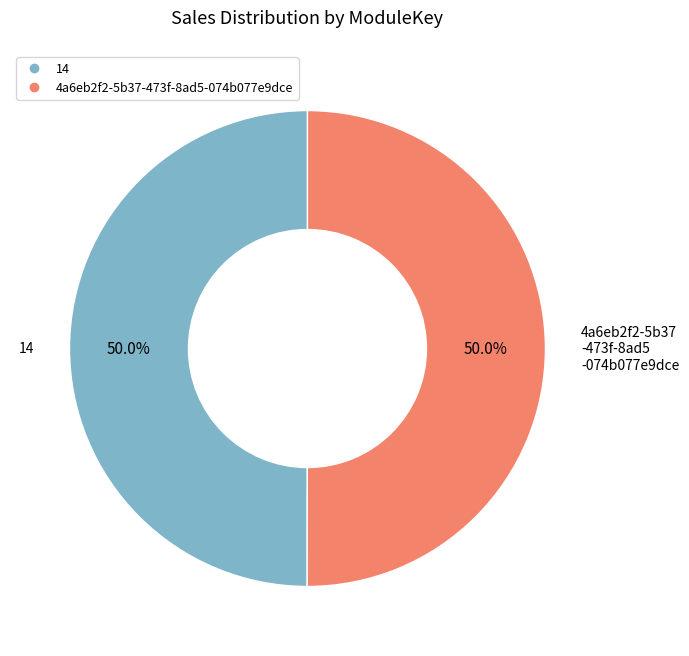

Count the number of slices in the pie.

2